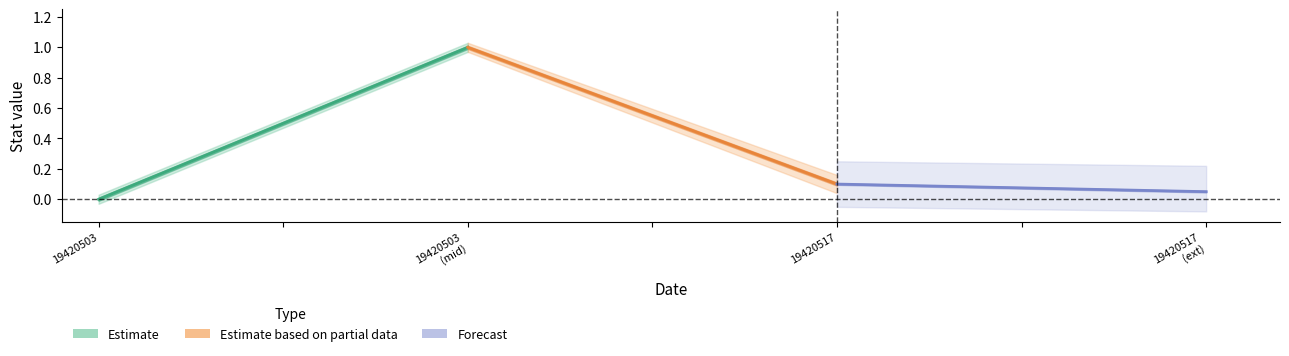

True or false: lower has a value of 0 at 2.

True